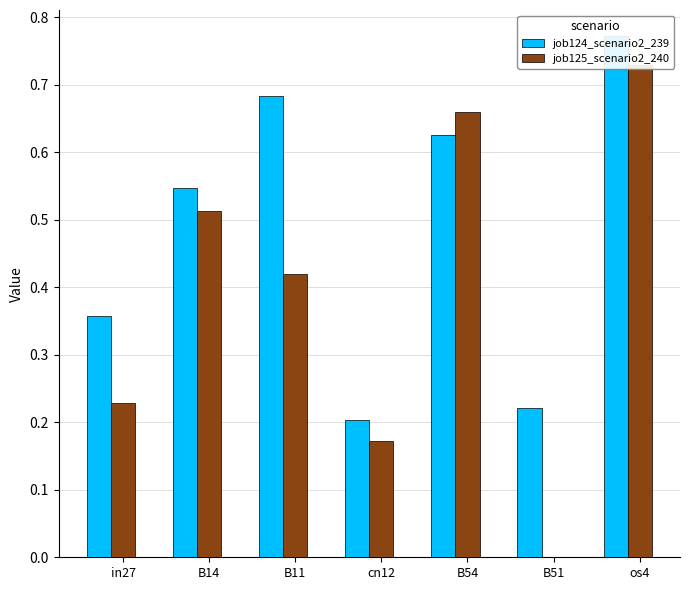

Is it true that job125_scenario2_240 equals 0.2 at in27?

True